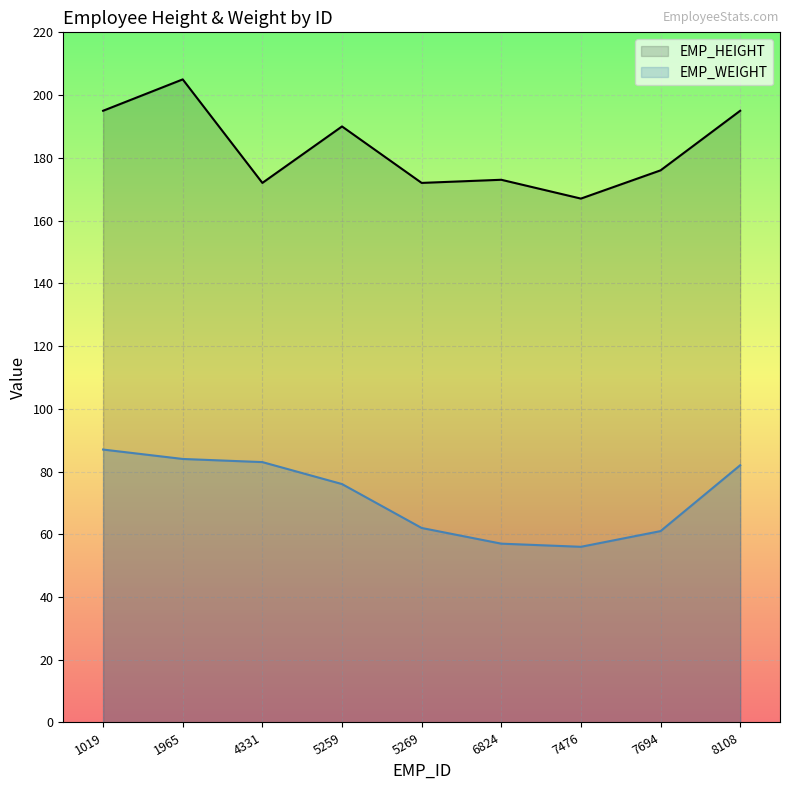

Where is EMP_HEIGHT nearest to the value 186?

5259